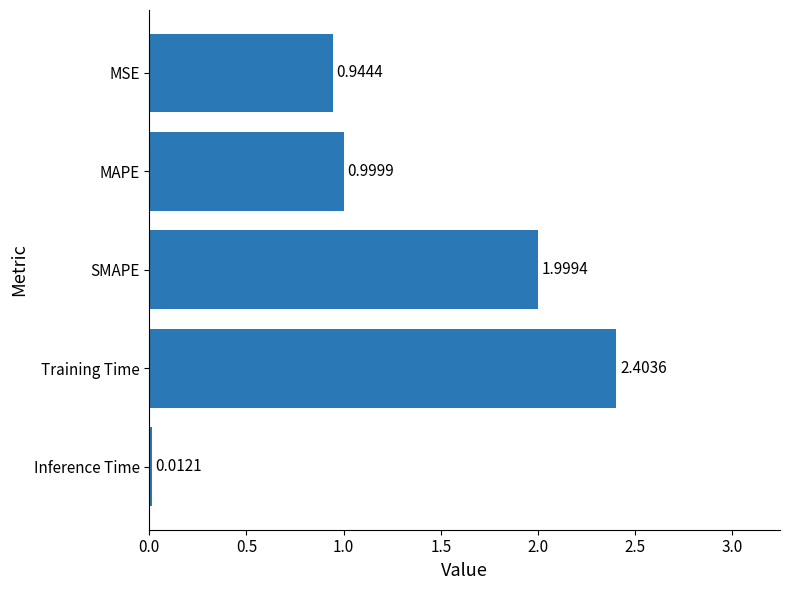

What is the average value?

1.3